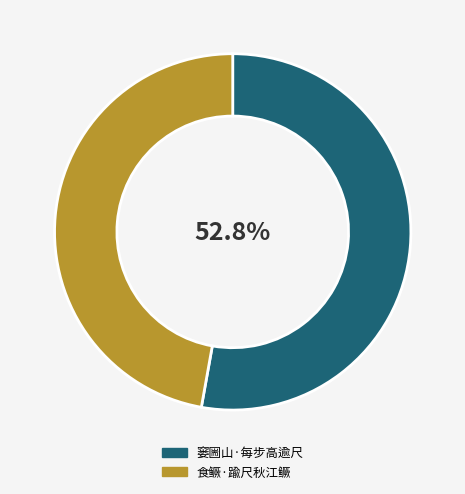

Rank the categories by value from lowest to highest.

食鳜·踰尺秋江鳜, 窭圌山·每步高逾尺